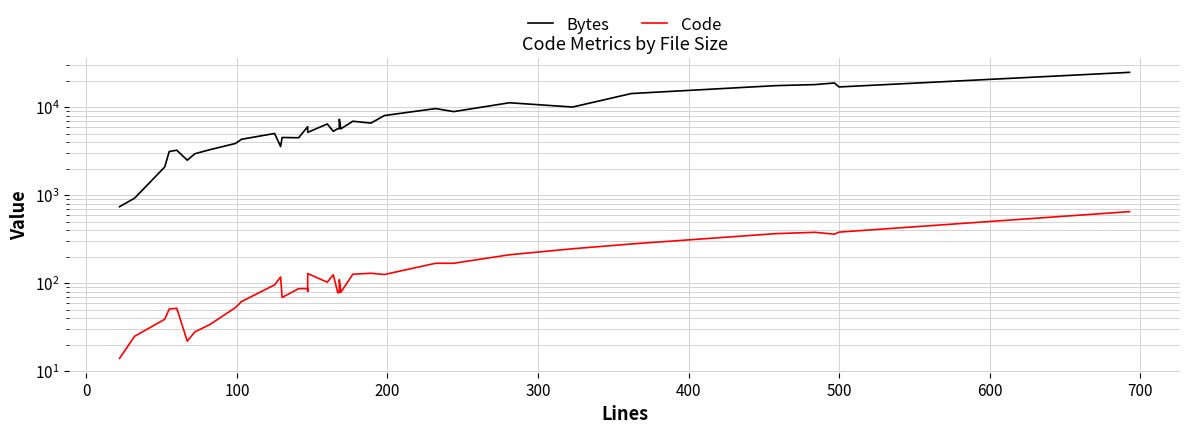

List the series in order of their overall mean, highest first.

Bytes, Code